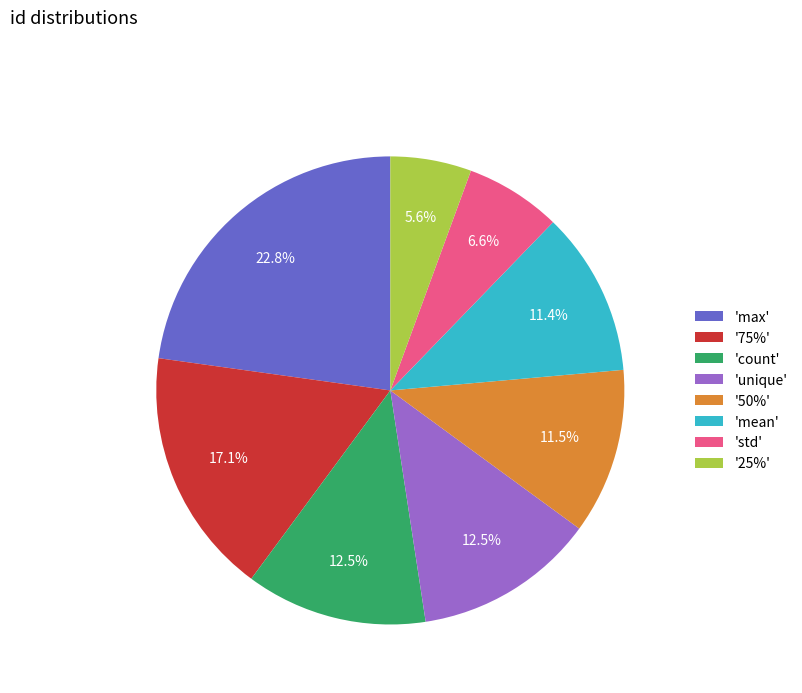

Does any single category account for the majority?

No